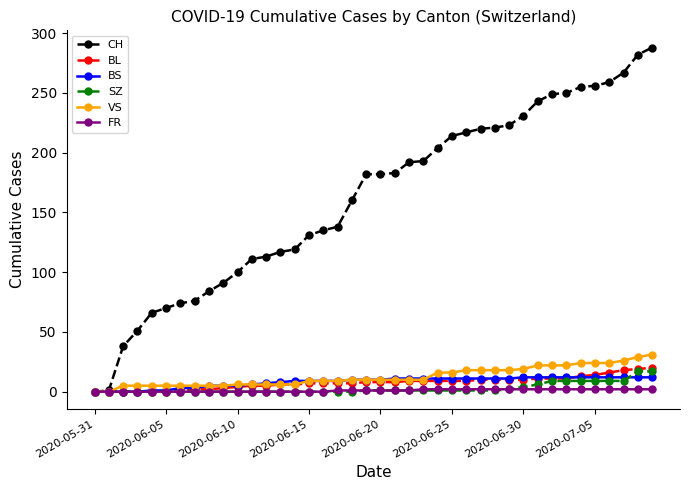

At how many categories does at least one series exceed 198?

16